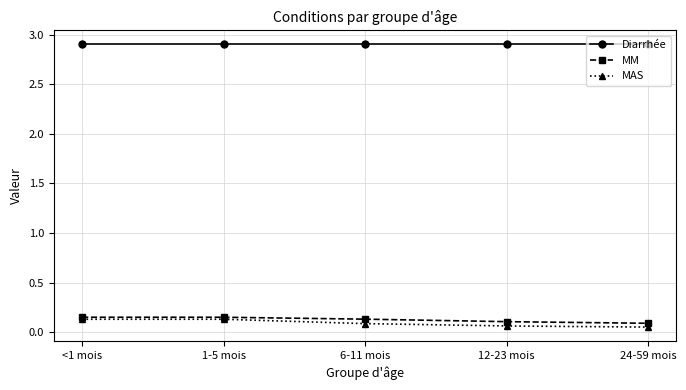

True or false: Diarrhée and MM cross at least once.

False